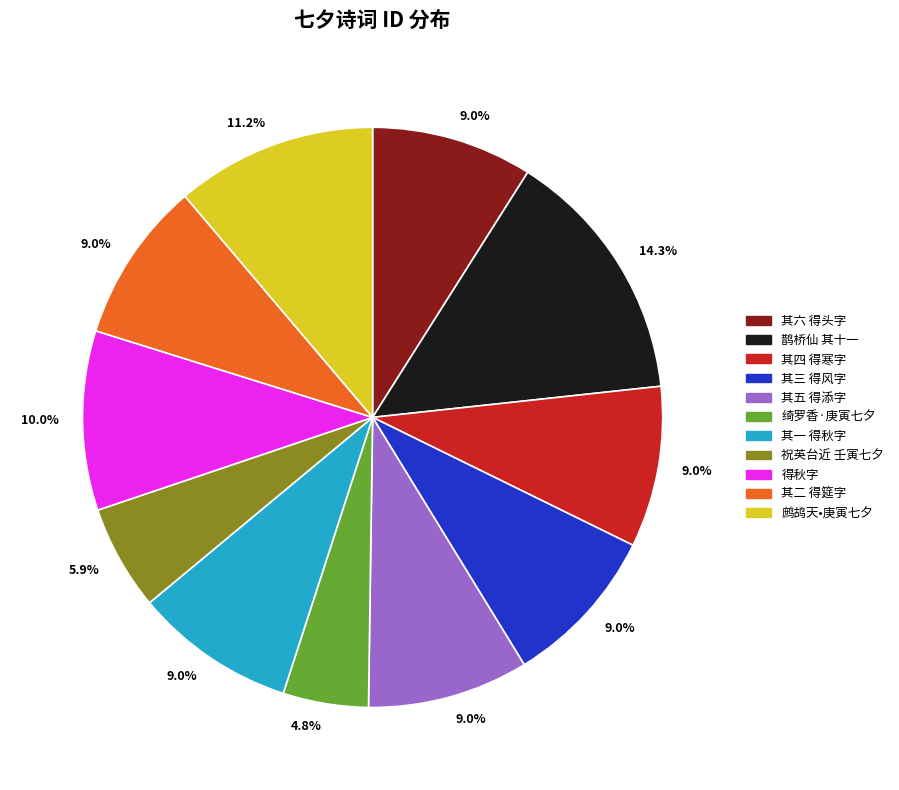

Does any single category account for the majority?

No